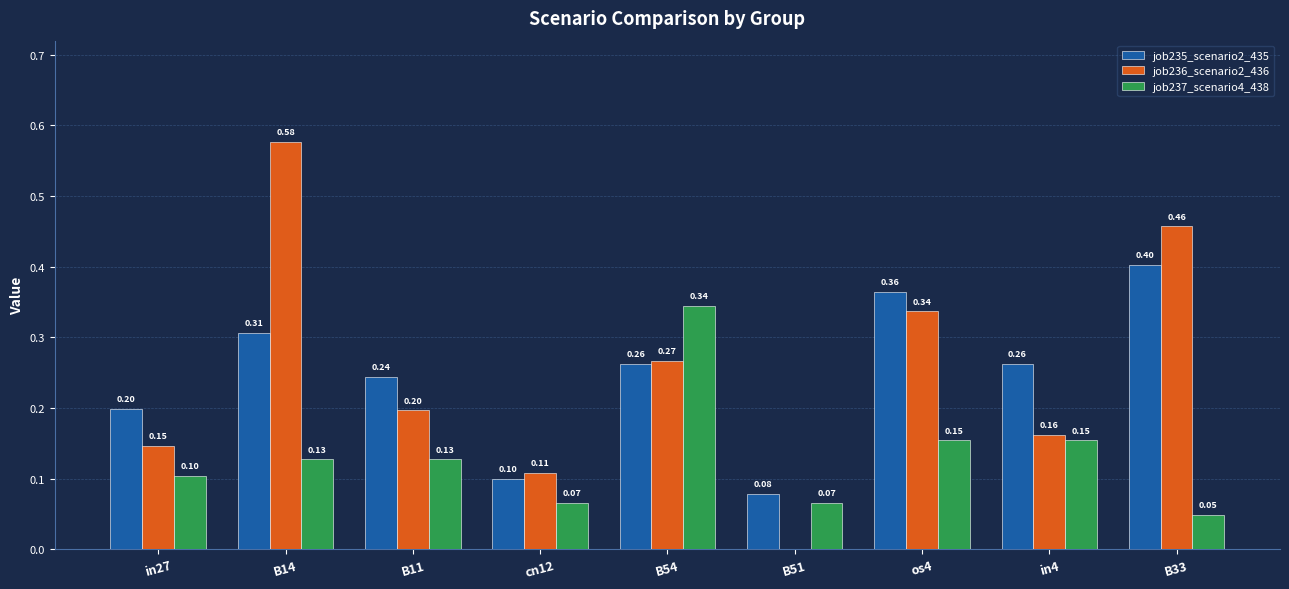

Which series changed the most between B51 and B33?

job236_scenario2_436